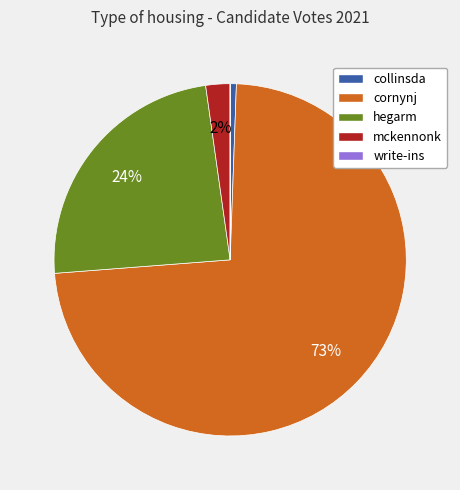

Does any single category account for the majority?

Yes